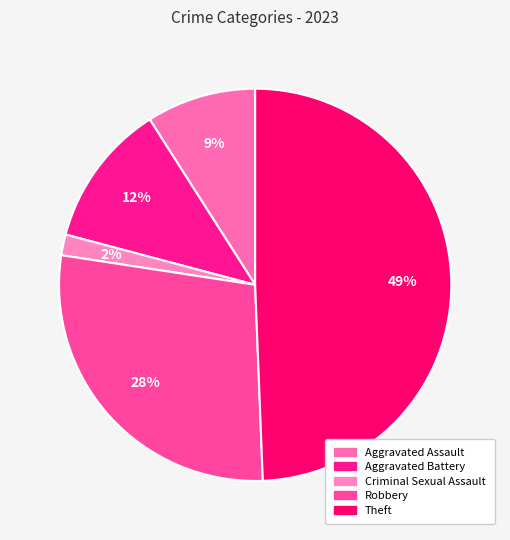

Does Criminal Sexual Assault represent more than half of the total?

No